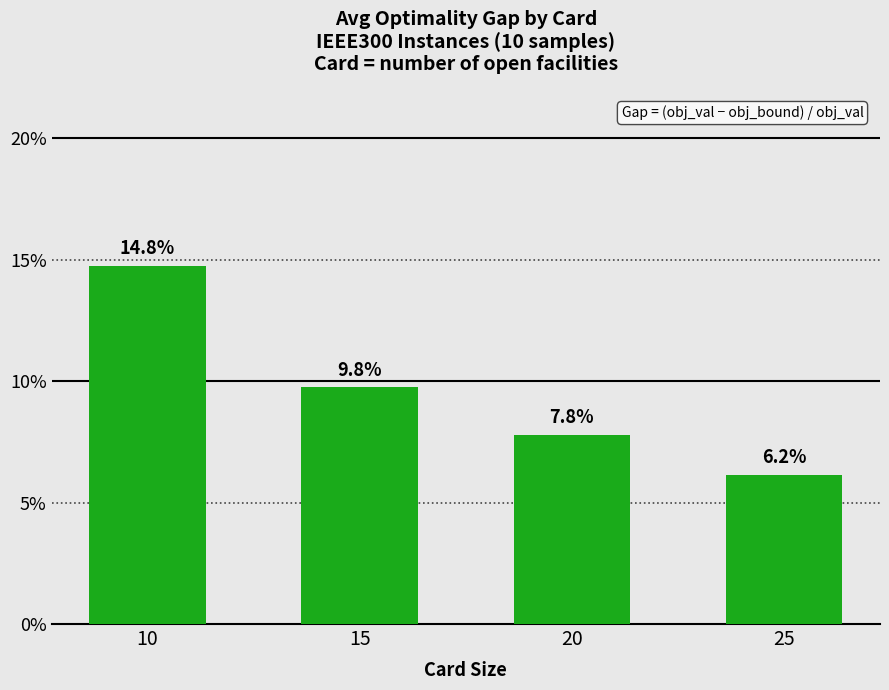

True or false: the data shows 0.1 at 15.

True